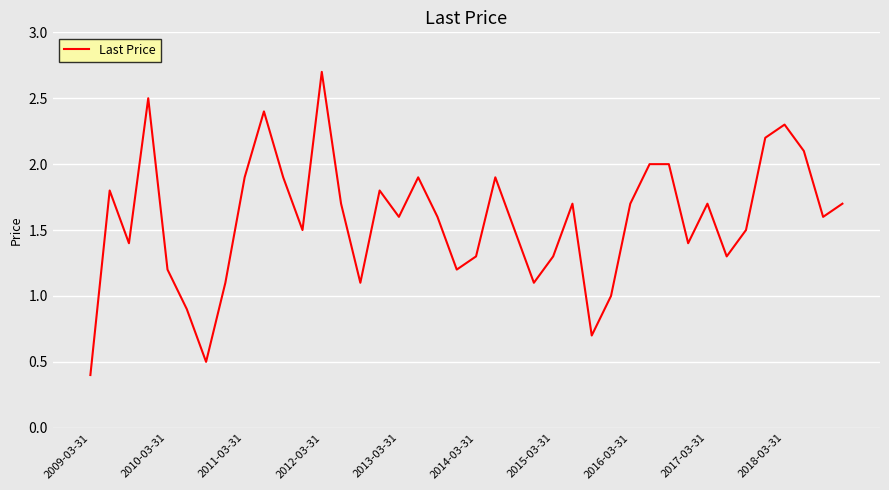

What is the minimum value shown in the chart?

0.4